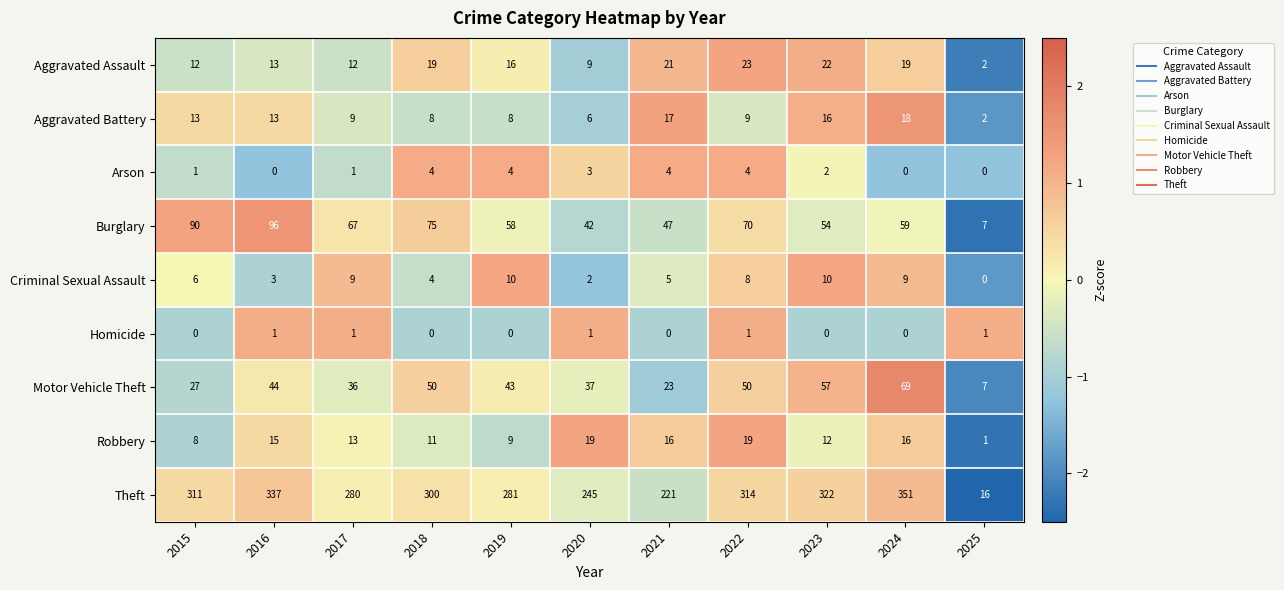

The value of Criminal Sexual Assault at 2025 is 0. True or false?

True